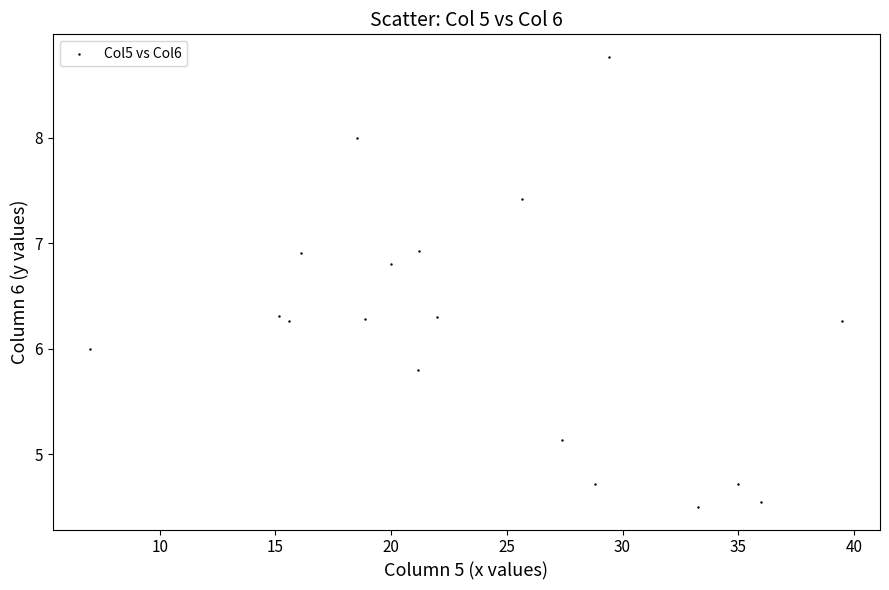

What is the range of X values (max minus min)?

32.5